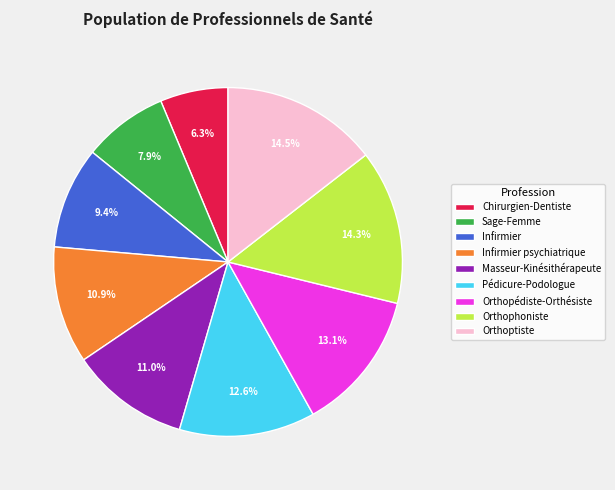

To the nearest percent, what percentage of the pie is Masseur-Kinésithérapeute?

11%